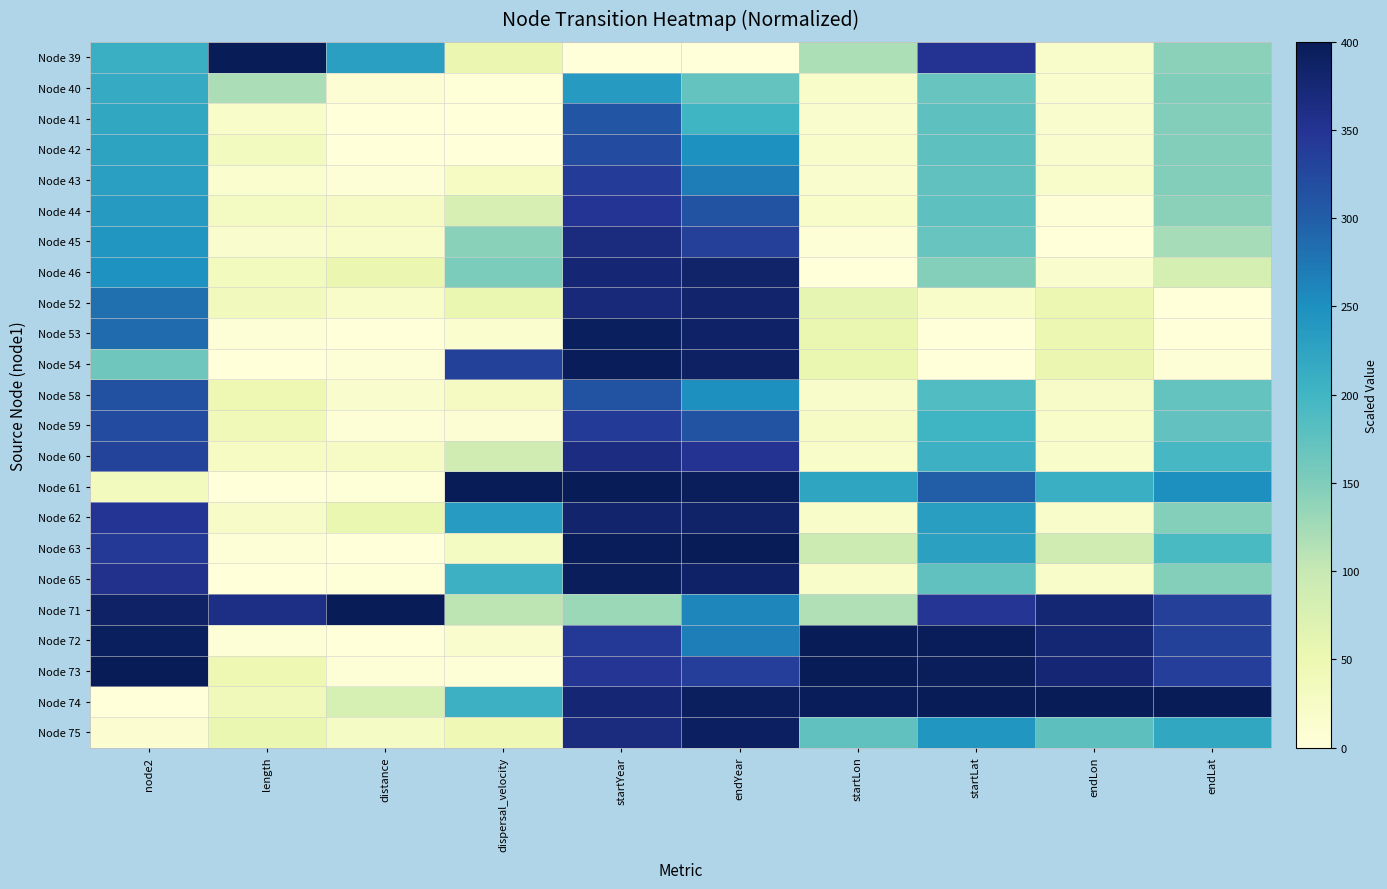

Reading left to right, extract all data points from this chart.

Node 39: node2=208.5	length=400.0	distance=230.0	dispersal_velocity=52.4	startYear=0.0	endYear=0.0	startLon=117.2	startLat=351.4	endLon=18.2	endLat=140.9
Node 40: node2=214.1	length=118.9	distance=9.2	dispersal_velocity=2.3	startYear=237.3	endYear=171.8	startLon=19.3	startLat=167.3	endLon=15.5	endLat=148.7
Node 41: node2=219.7	length=20.7	distance=0.5	dispersal_velocity=0.0	startYear=308.1	endYear=202.6	startLon=16.4	startLat=176.5	endLon=16.2	endLat=148.3
Node 42: node2=225.4	length=32.0	distance=1.5	dispersal_velocity=1.0	startYear=320.8	endYear=249.6	startLon=17.2	startLat=176.1	endLon=15.0	endLat=147.3
Node 43: node2=231.0	length=13.7	distance=4.1	dispersal_velocity=28.1	startYear=340.1	endYear=270.3	startLon=15.9	startLat=174.9	endLon=17.9	endLat=148.3
Node 44: node2=236.6	length=29.2	distance=24.3	dispersal_velocity=79.2	startYear=348.6	endYear=313.3	startLon=19.0	startLat=176.1	endLon=3.3	endLat=142.1
Node 45: node2=242.3	length=14.5	distance=21.4	dispersal_velocity=142.6	startYear=366.3	endYear=335.0	startLon=3.5	startLat=168.7	endLon=0.0	endLat=123.4
Node 46: node2=247.9	length=33.3	distance=52.2	dispersal_velocity=152.3	startYear=375.3	endYear=383.9	startLon=0.0	startLat=146.5	endLon=14.8	endLat=82.7
Node 52: node2=281.7	length=37.3	distance=21.6	dispersal_velocity=53.9	startYear=372.0	endYear=381.4	startLon=59.3	startLat=21.5	endLon=50.3	endLat=0.4
Node 53: node2=287.3	length=3.5	distance=0.0	dispersal_velocity=13.4	startYear=394.4	endYear=387.5	startLon=53.4	startLat=0.5	endLon=50.7	endLat=0.0
Node 54: node2=163.4	length=1.2	distance=5.6	dispersal_velocity=333.8	startYear=396.9	endYear=390.2	startLon=53.8	startLat=0.0	endLon=53.0	endLat=4.3
Node 58: node2=315.5	length=47.1	distance=16.7	dispersal_velocity=31.0	startYear=312.4	endYear=251.0	startLon=18.1	startLat=187.0	endLon=22.3	endLat=170.7
Node 59: node2=321.1	length=41.1	distance=5.4	dispersal_velocity=8.9	startYear=340.7	endYear=311.1	startLon=23.7	startLat=202.7	endLon=18.8	endLat=172.7
Node 60: node2=332.4	length=26.9	distance=24.9	dispersal_velocity=88.5	startYear=365.5	endYear=350.8	startLon=19.9	startLat=205.1	endLon=18.4	endLat=195.0
Node 61: node2=33.8	length=0.0	distance=1.9	dispersal_velocity=400.0	startYear=400.0	endYear=396.0	startLon=221.9	startLat=300.8	endLon=208.4	endLat=251.2
Node 62: node2=349.3	length=22.7	distance=54.6	dispersal_velocity=235.0	startYear=381.8	endYear=384.4	startLon=19.5	startLat=231.6	endLon=18.0	endLat=146.8
Node 63: node2=343.7	length=5.9	distance=1.5	dispersal_velocity=29.3	startYear=398.2	endYear=400.0	startLon=92.6	startLat=228.7	endLon=88.6	endLat=193.4
Node 65: node2=354.9	length=0.8	distance=2.3	dispersal_velocity=205.6	startYear=395.7	endYear=386.6	startLon=19.1	startLat=174.3	endLon=19.9	endLat=146.0
Node 71: node2=388.7	length=361.2	distance=400.0	dispersal_velocity=106.5	startYear=130.1	endYear=259.9	startLon=115.4	startLat=347.2	endLon=376.8	endLat=334.4
Node 72: node2=394.4	length=4.6	distance=0.4	dispersal_velocity=16.4	startYear=344.4	endYear=267.5	startLon=399.7	startLat=397.0	endLon=377.0	endLat=333.4
Node 73: node2=400.0	length=47.5	distance=4.1	dispersal_velocity=4.2	startYear=347.5	endYear=336.8	startLon=400.0	startLat=395.9	endLon=375.0	endLat=336.9
Node 74: node2=0.0	length=38.3	distance=80.2	dispersal_velocity=205.0	startYear=376.0	endYear=392.8	startLon=397.9	startLat=400.0	endLon=400.0	endLat=400.0
Node 75: node2=11.3	length=53.2	distance=25.9	dispersal_velocity=44.3	startYear=366.7	endYear=391.6	startLon=174.1	startLat=243.4	endLon=177.2	endLat=219.5